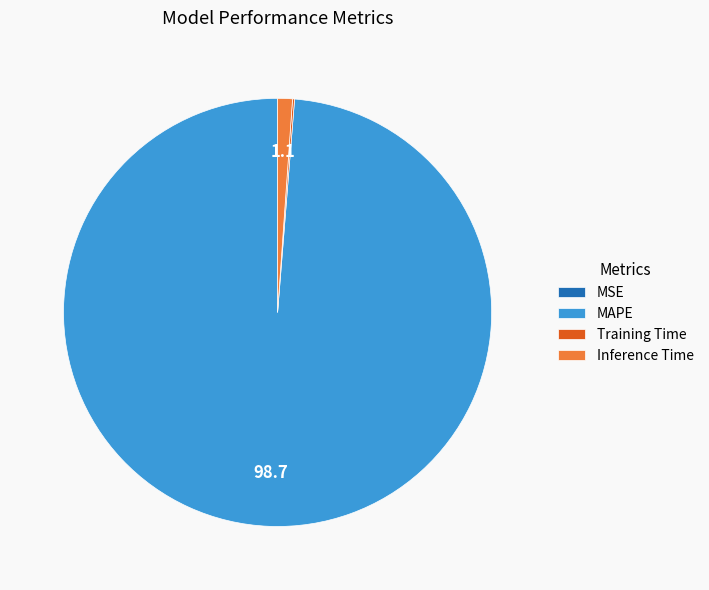

Is it true that MAPE is 99% of the pie?

True